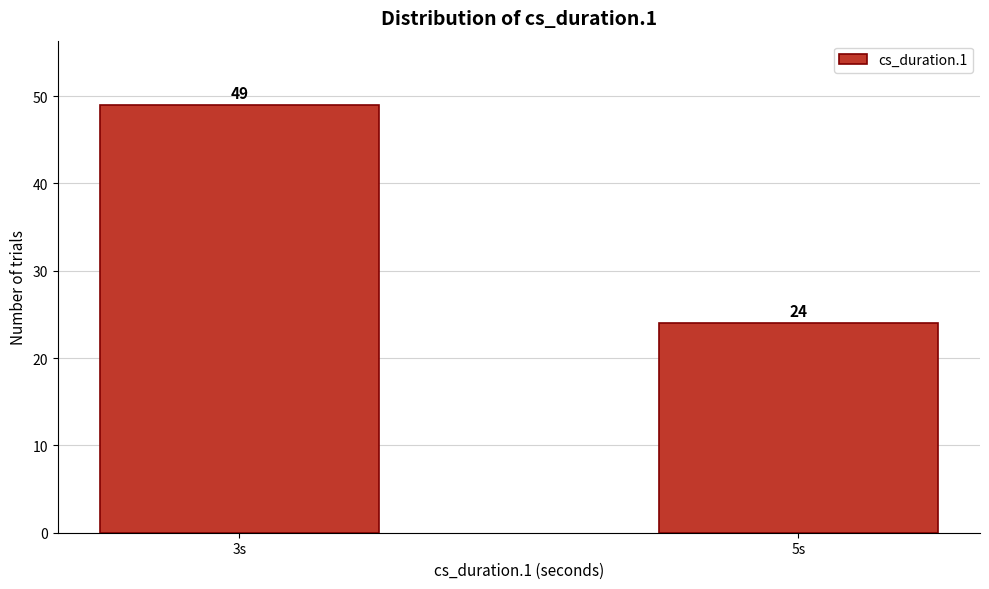

Reading left to right, transcribe all the data shown in this chart.

49	24